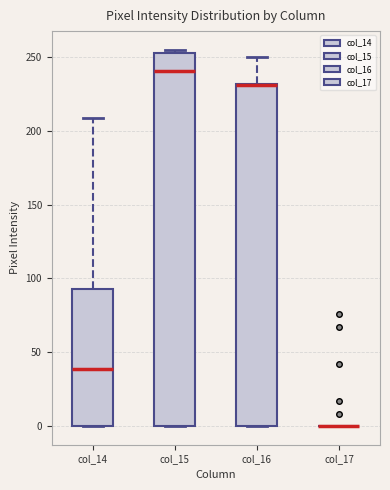

Reading left to right, read every box against the y-axis: the position of its median line, the range the box covers, and the ends of its whiskers. The values are not printed on the chart, so give them approximately, as read against the axis.

col_14: median 40, box 0 to 95, whiskers 0 to 210
col_15: median 240, box 0 to 255, whiskers 0 to 255 (just above the box's upper edge)
col_16: median 230 (drawn on the box's upper edge), box 0 to 230, whiskers 0 to 250
col_17: box collapsed to a line at 0, whiskers 0 to 0